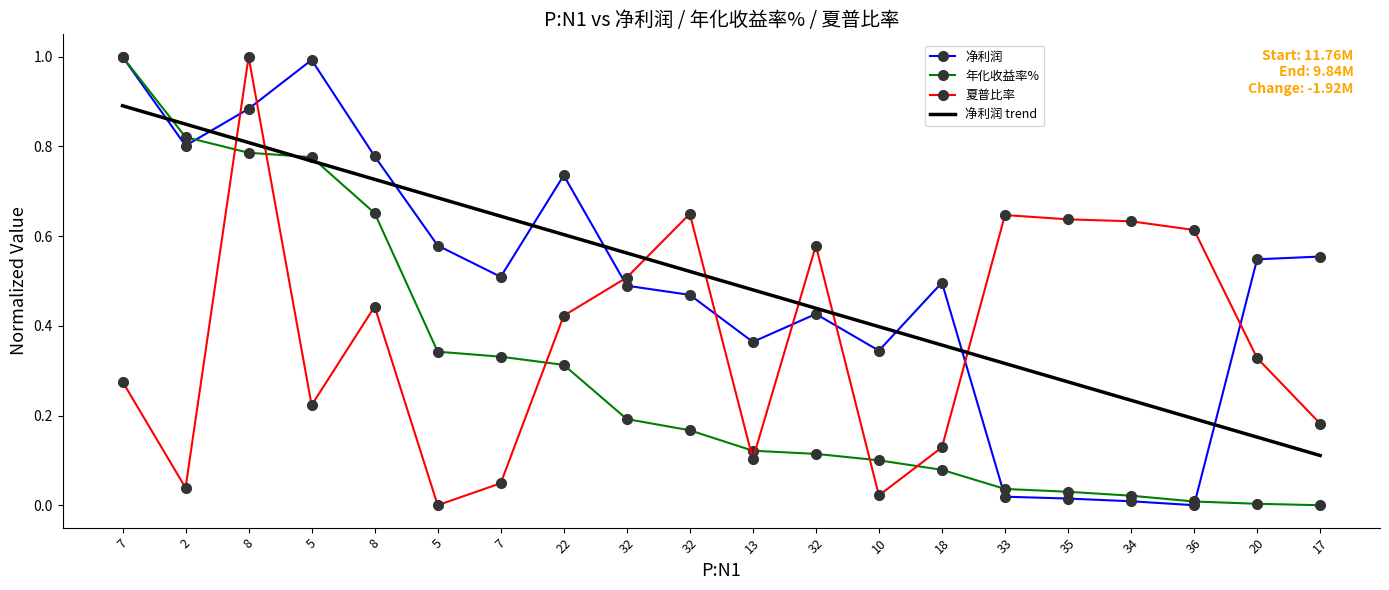

What are all the series names shown in the legend?

净利润, 年化收益率%, 夏普比率, 净利润 trend